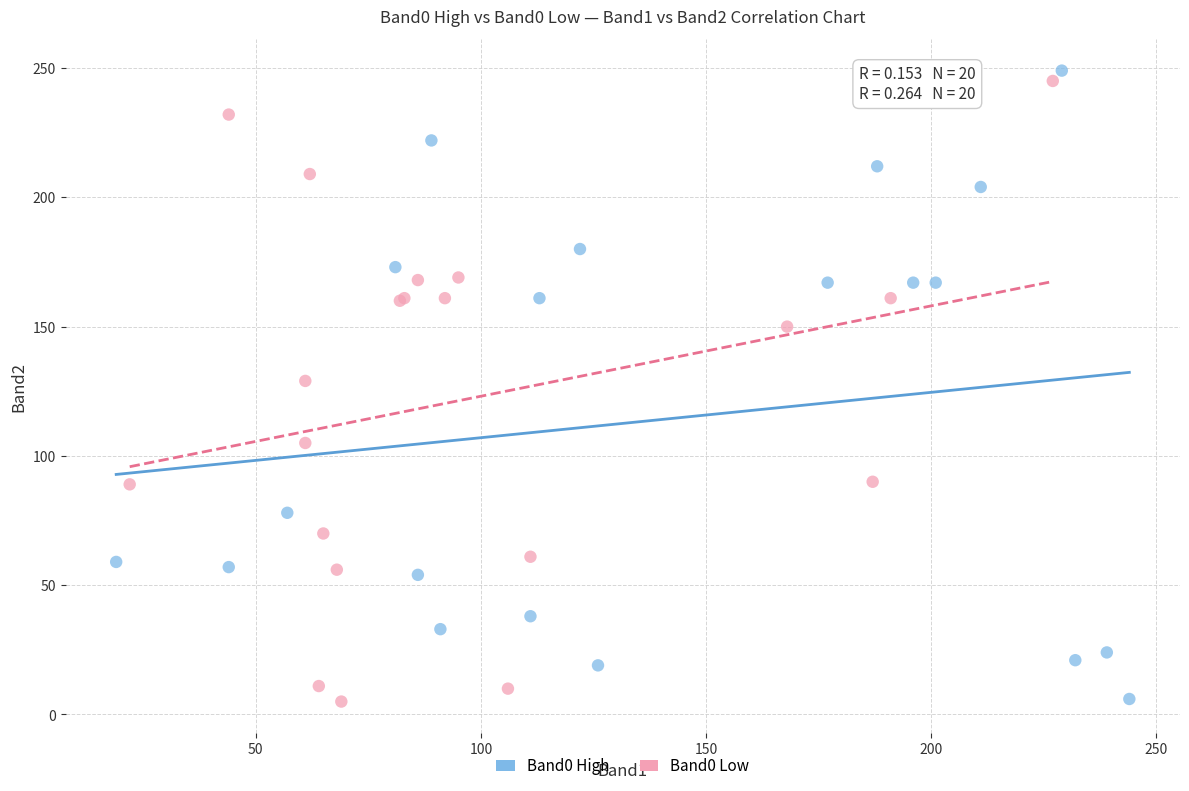

Which series reaches the maximum Y coordinate?

Band0 High